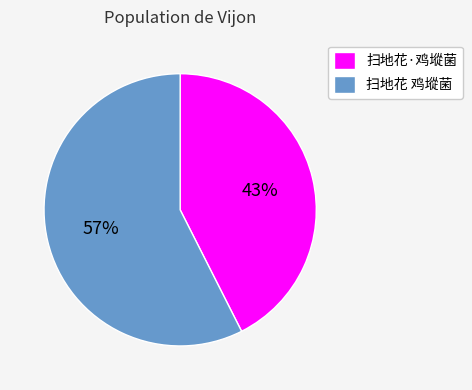

How many slices are in this pie chart?

2